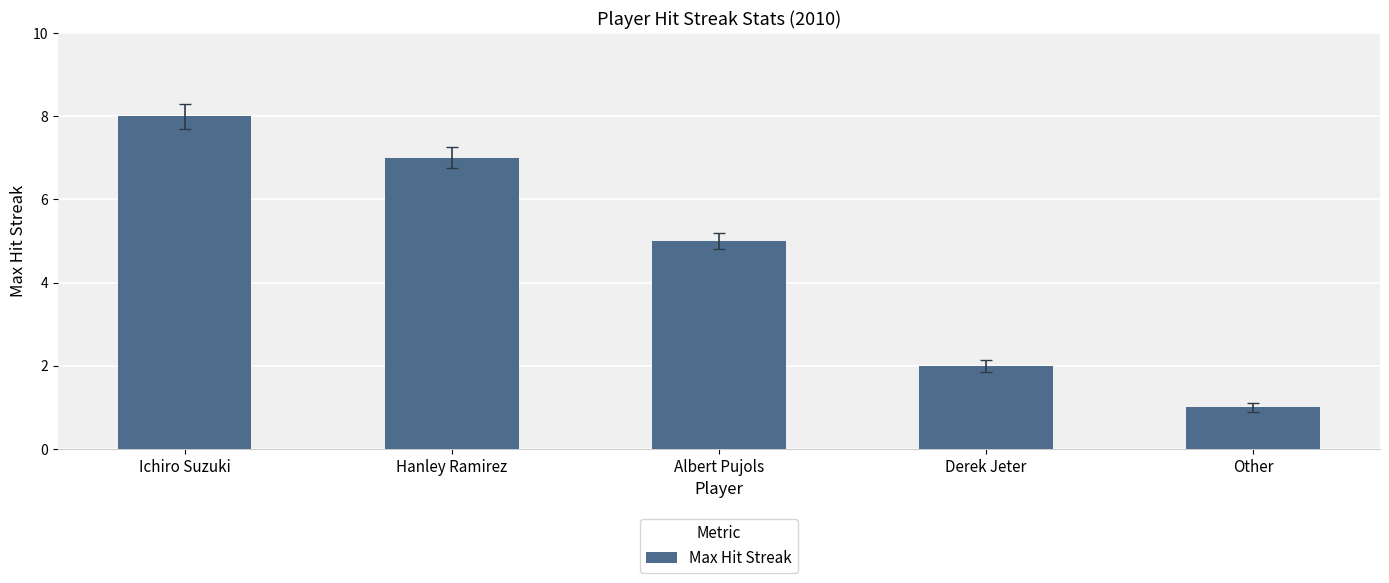

List the labels in order of value, smallest first.

Other, Derek Jeter, Albert Pujols, Hanley Ramirez, Ichiro Suzuki